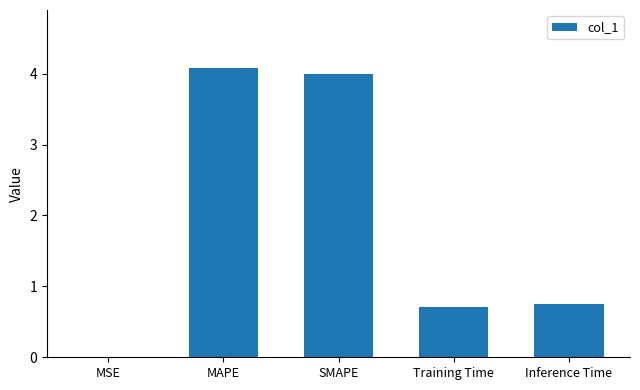

What is the maximum value shown in the chart?

4.1